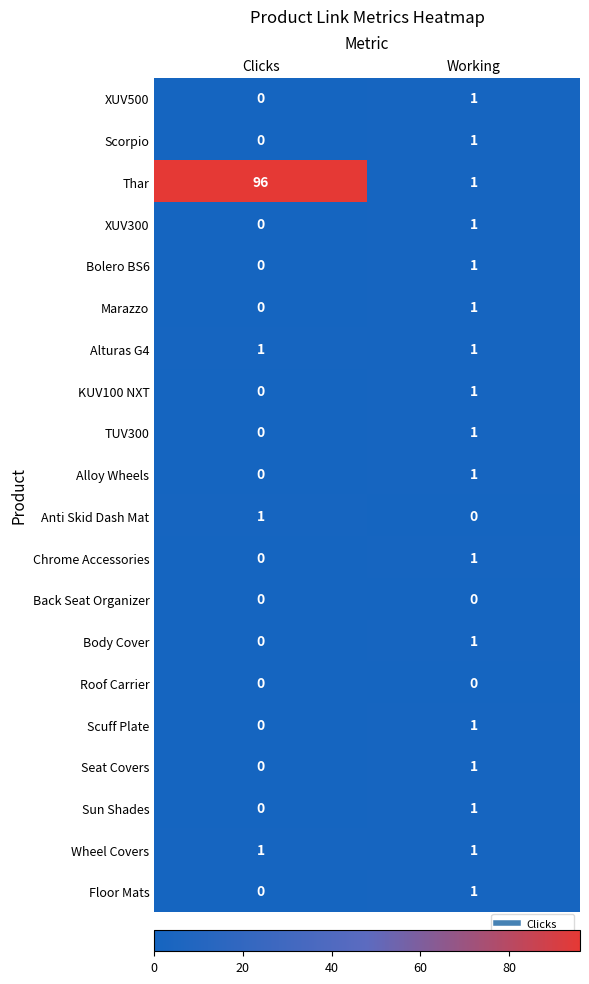

List the labels in order of Bolero BS6 value, largest first.

Working, Clicks